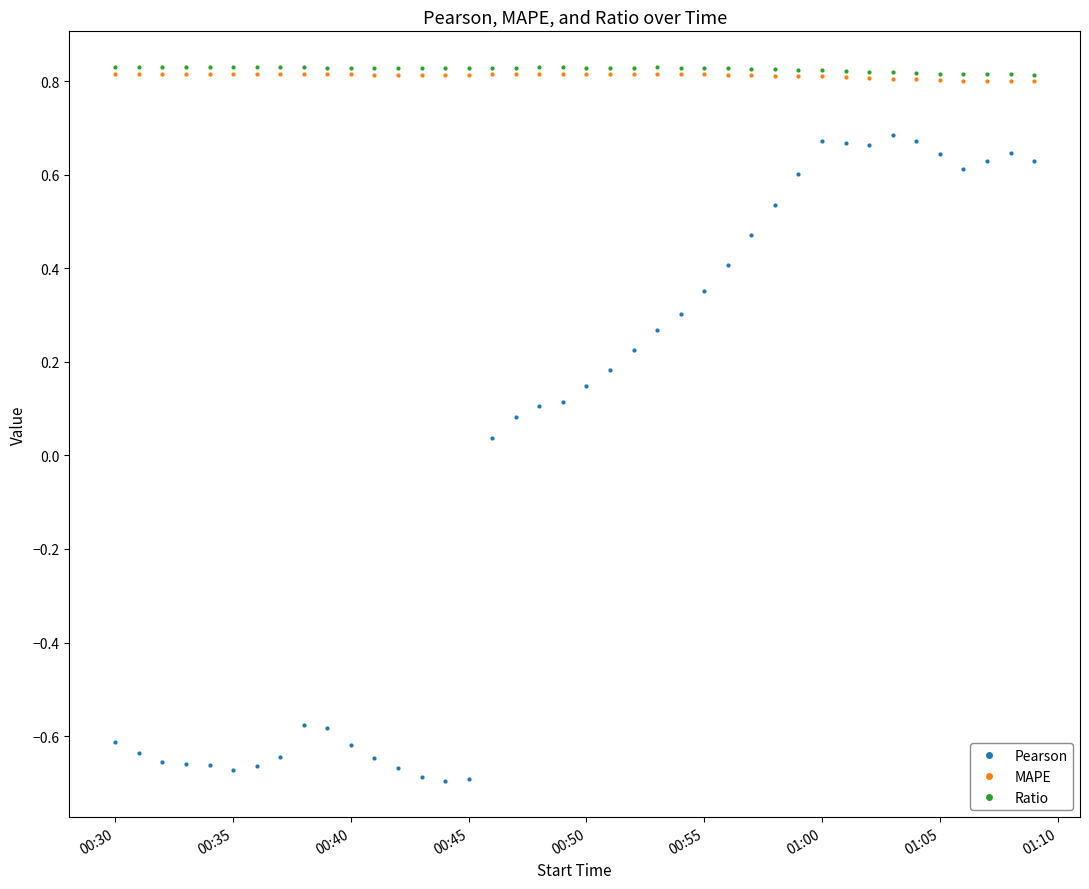

At how many categories does at least one series exceed 0?

40